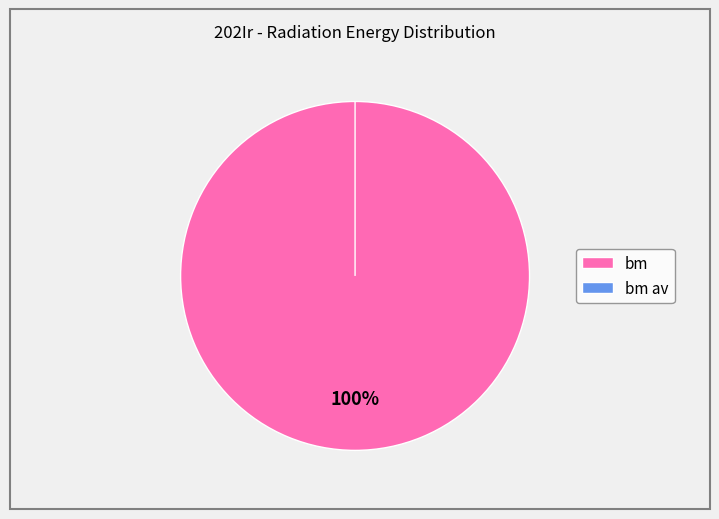

Is it true that bm av is 11% of the pie?

False